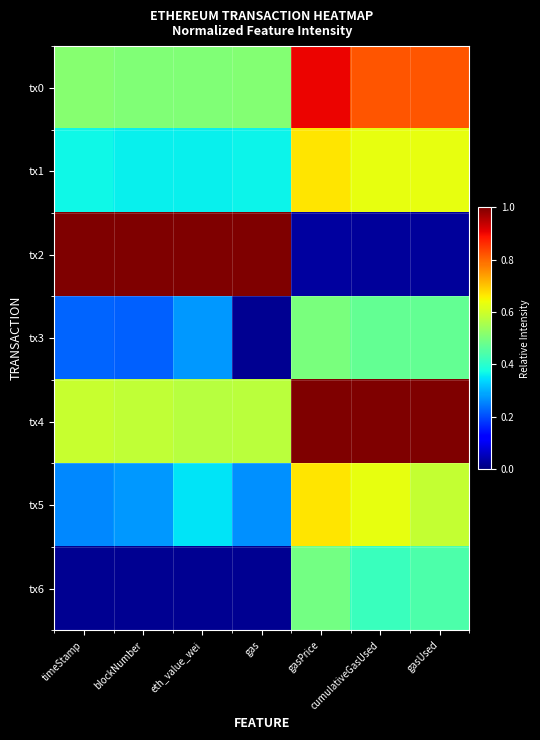

Which category has the highest value across all series?

timeStamp